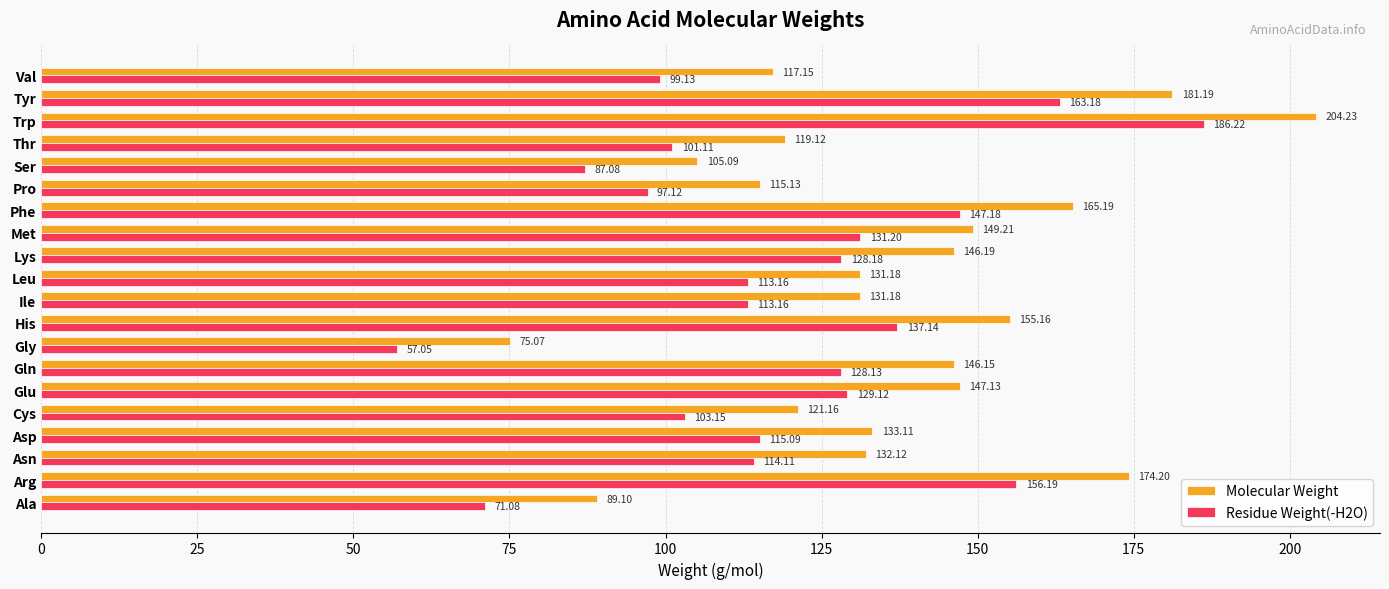

Which series has the largest range (max minus min)?

Residue Weight(-H2O)